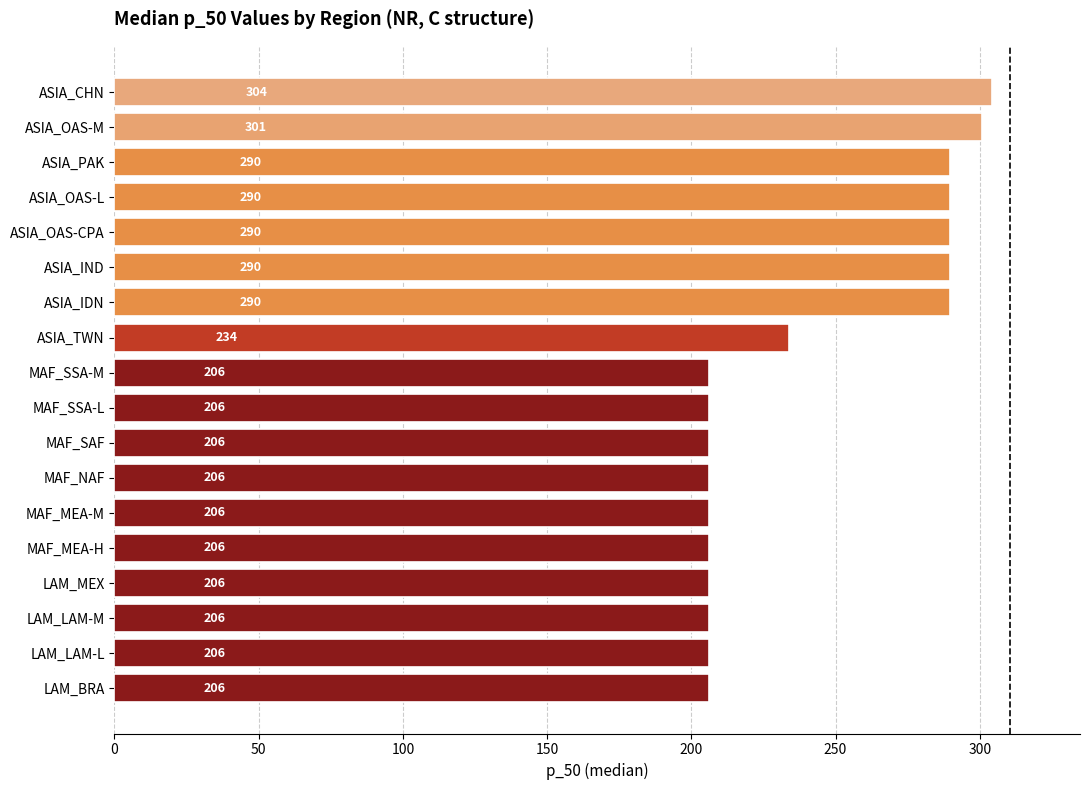

Is it true that the value at MAF_MEA-M is 206.0?

True